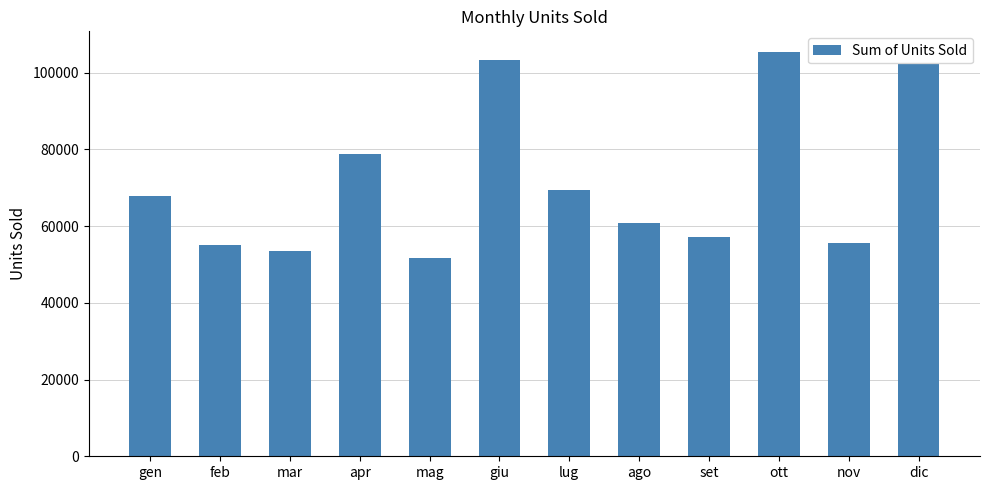

What is the difference between the values at giu and lug?

33947